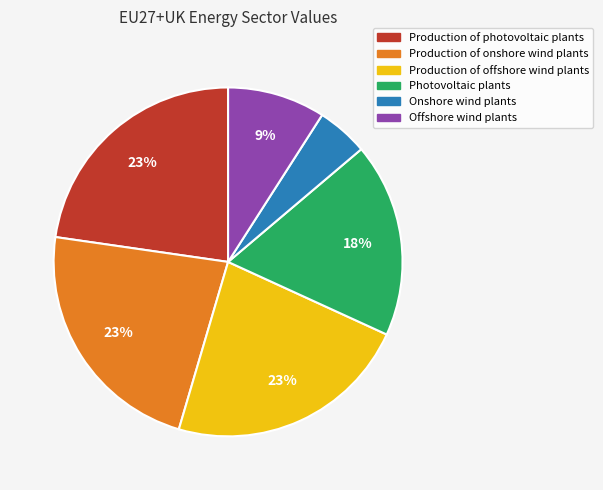

Between Offshore wind plants and Production of photovoltaic plants, which is larger?

Production of photovoltaic plants